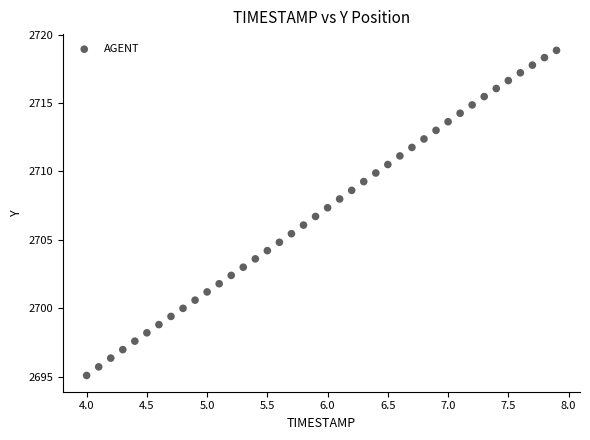

What is the range of X values (max minus min)?

3.9